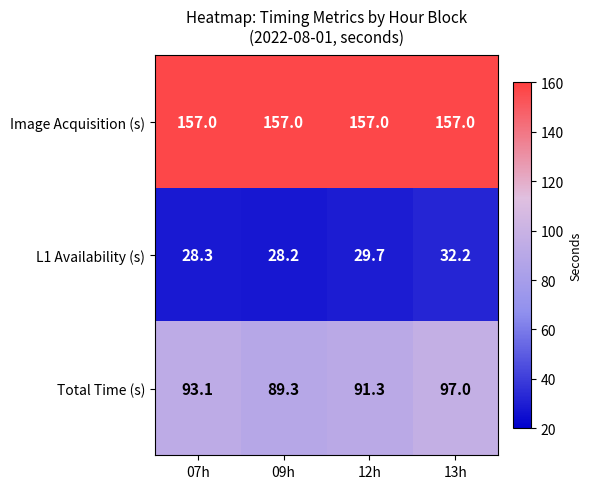

What is the smallest value displayed?

28.2